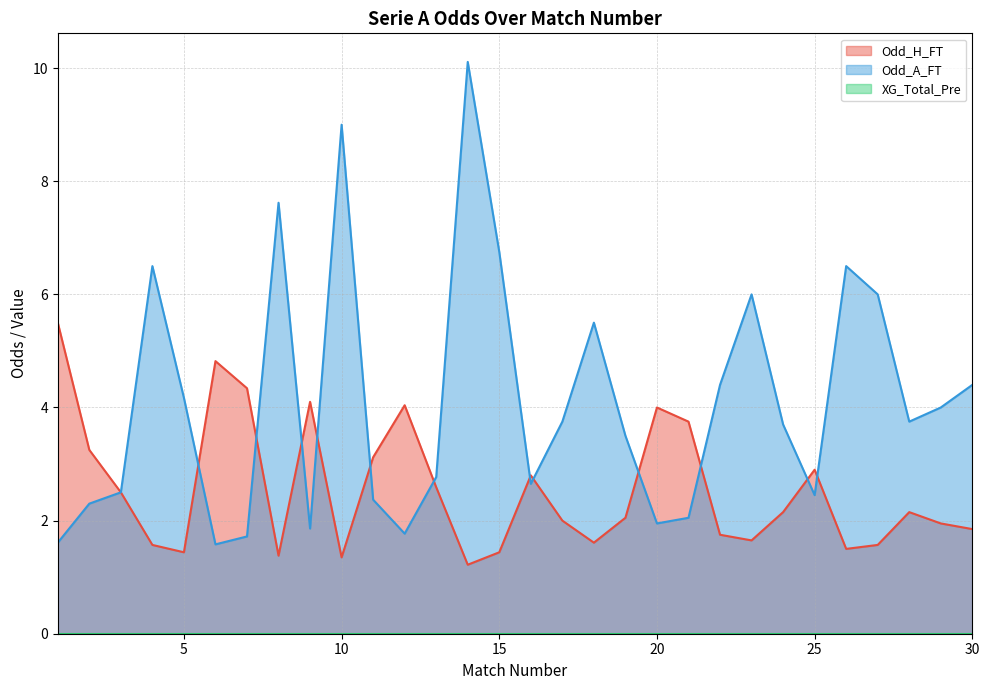

The value of Odd_A_FT at 26 is 6.5. True or false?

True